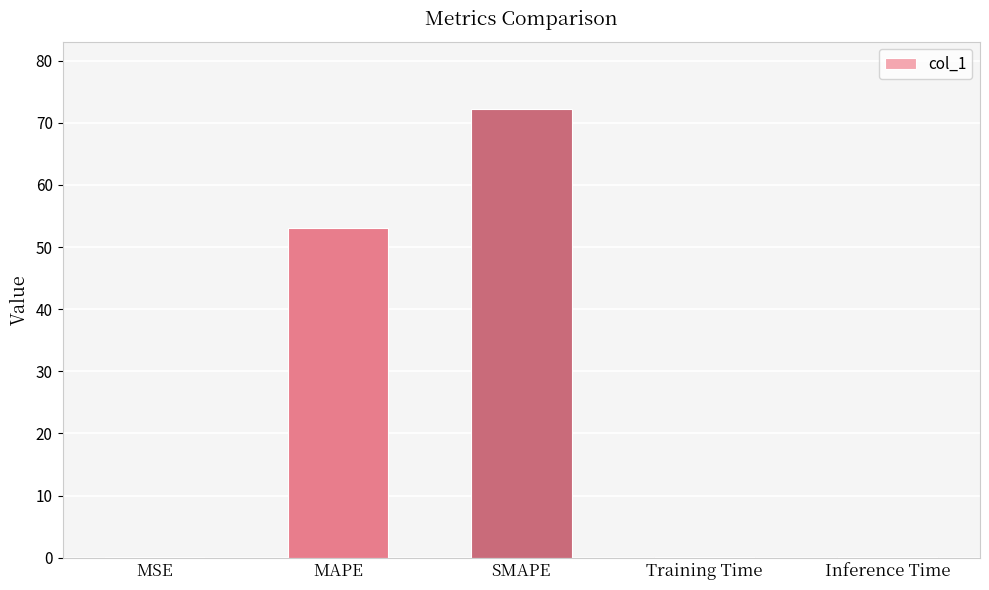

Which category has the highest value across all series?

SMAPE